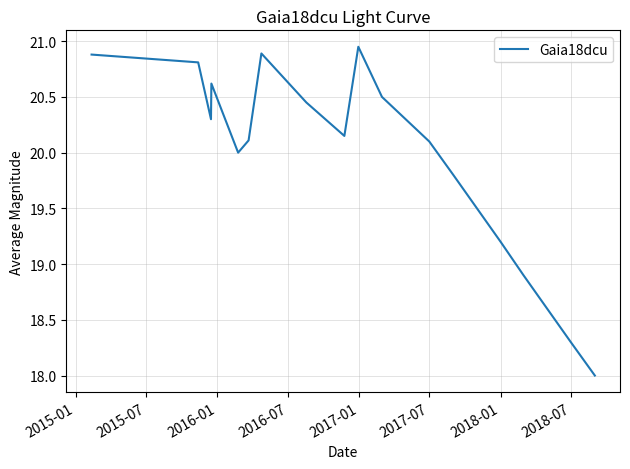

Does the chart have visible grid lines?

Yes